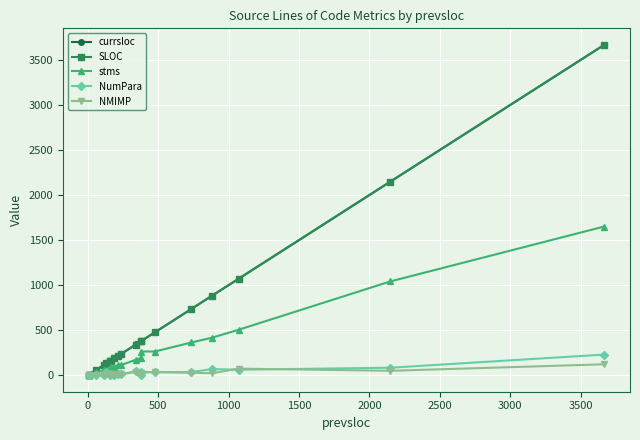

What is the total value across all series at 0?

19